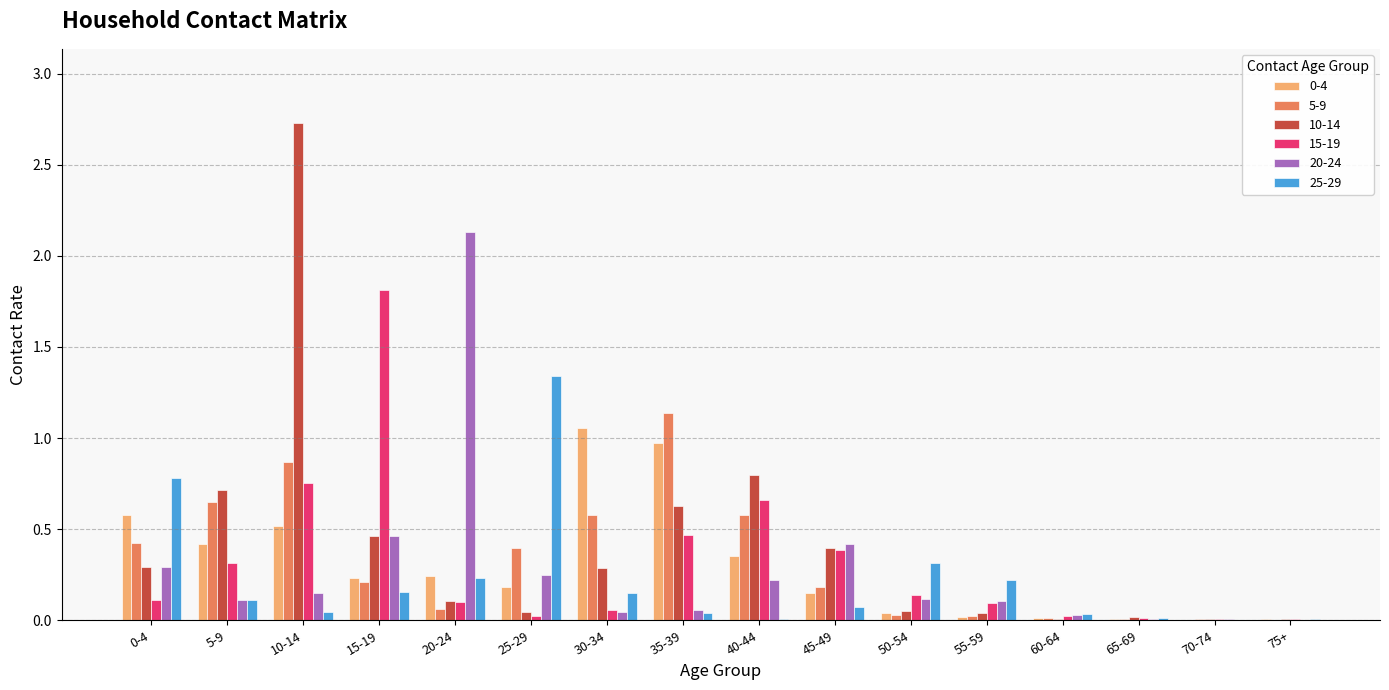

Does the chart contain stacked bars?

No